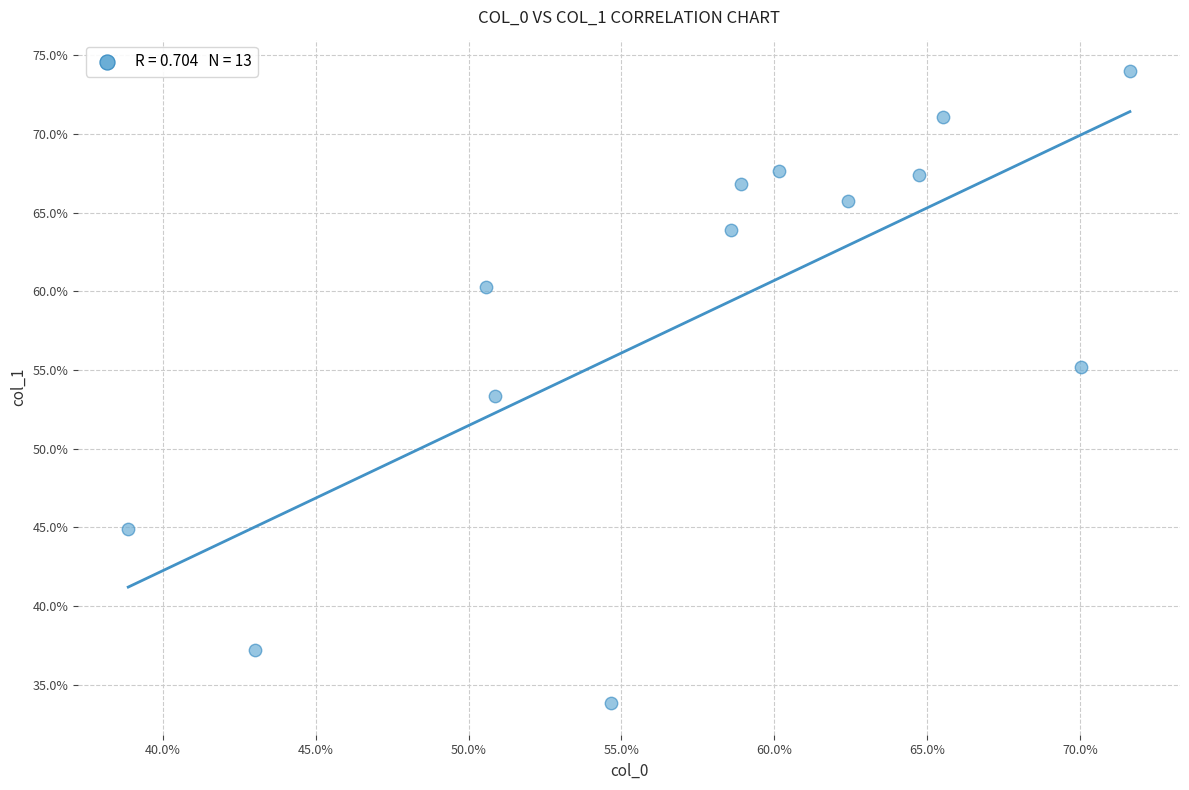

What is the range of X values (max minus min)?

32.8